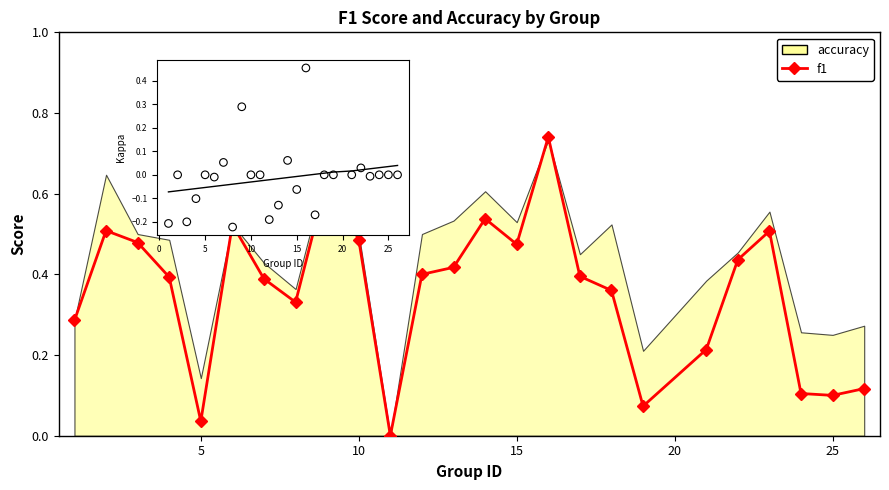

Which series reaches the maximum Y coordinate?

f1